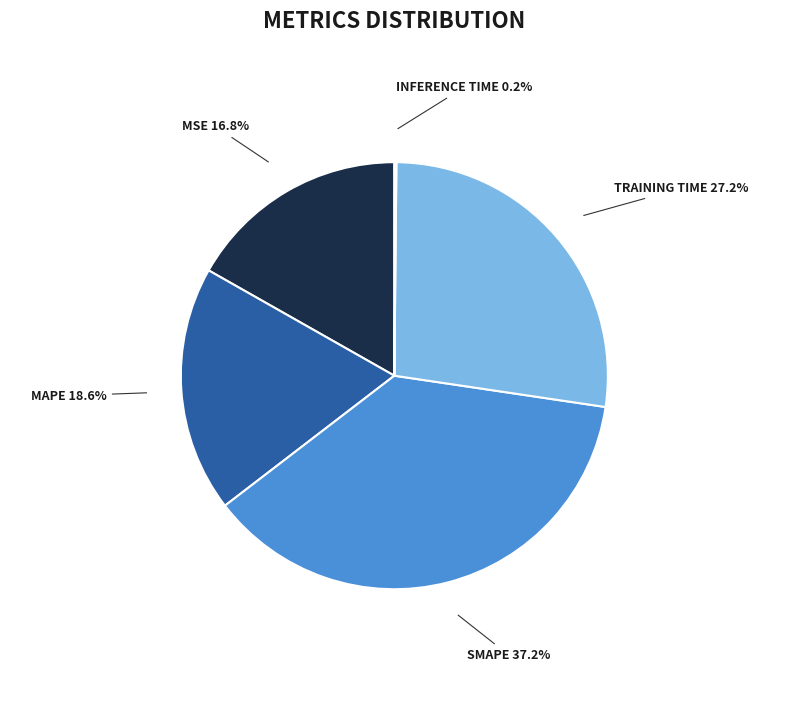

Is there any slice that represents more than half of the pie?

No